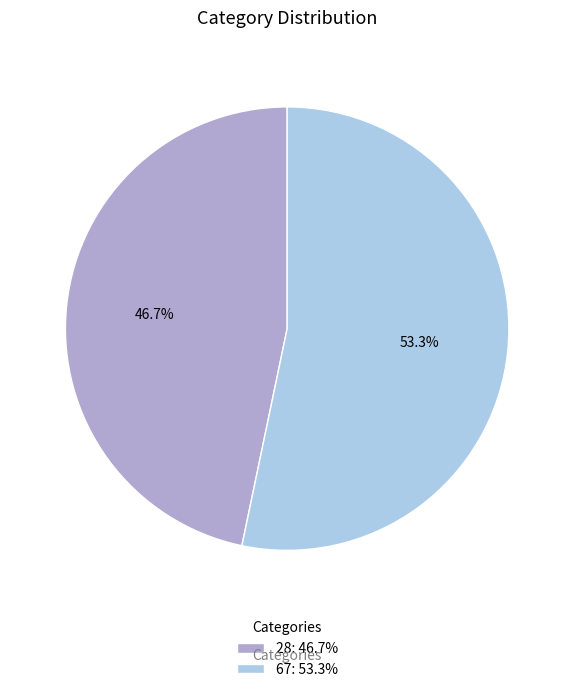

To the nearest percent, what is the combined percentage of 67 and 28?

100%